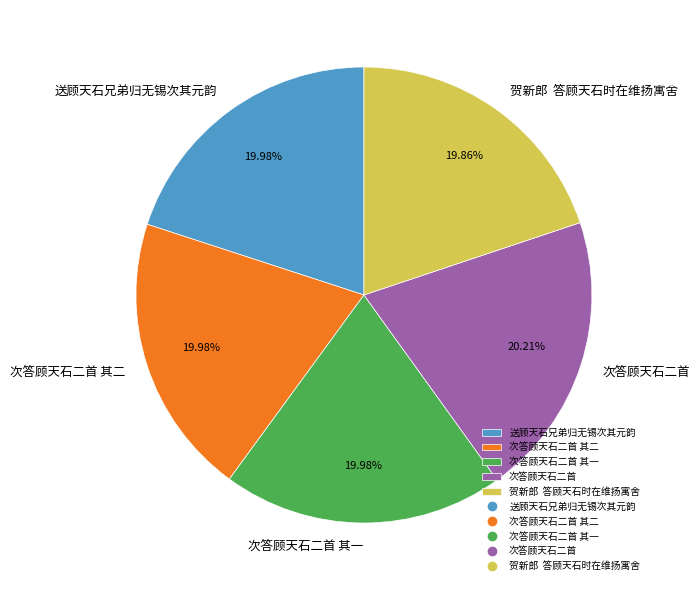

How many segments does this pie chart have?

5